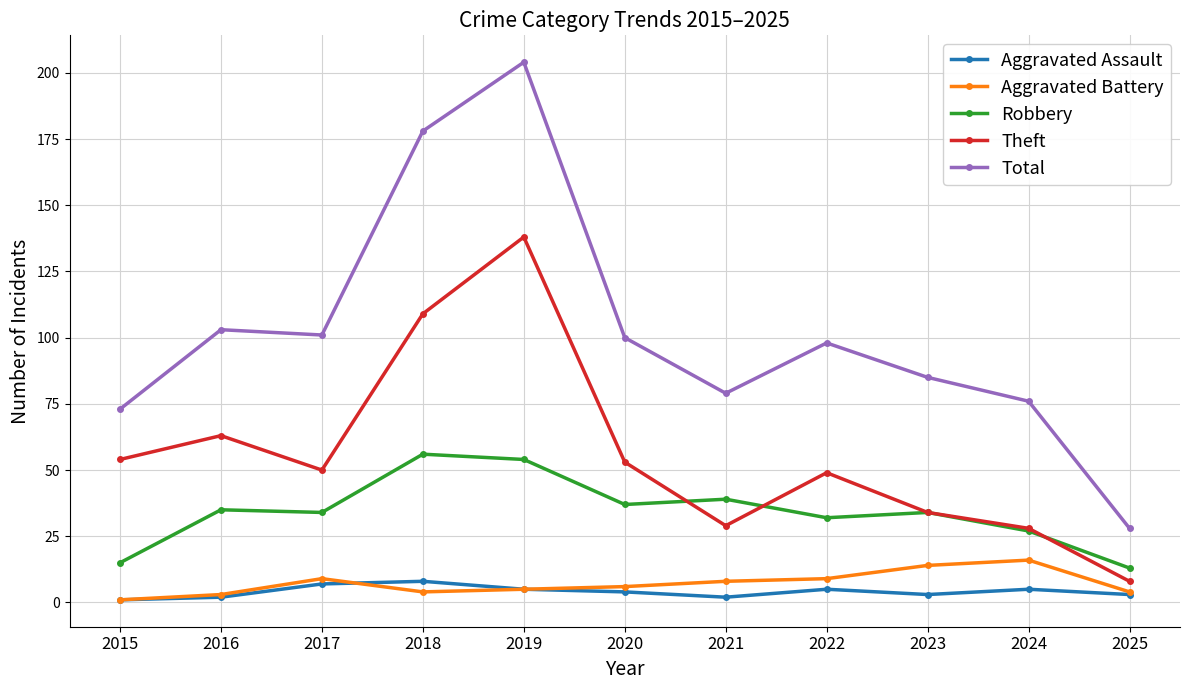

Is the value of Aggravated Assault at 2015 greater than the value of Robbery at 2023?

No